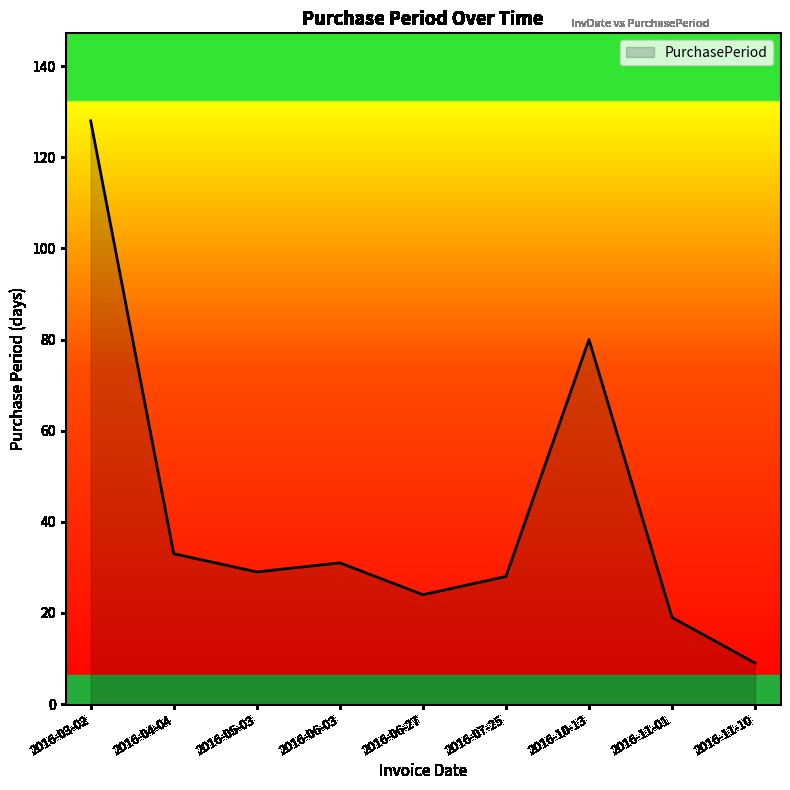

Where is the first local minimum?

2016-05-03